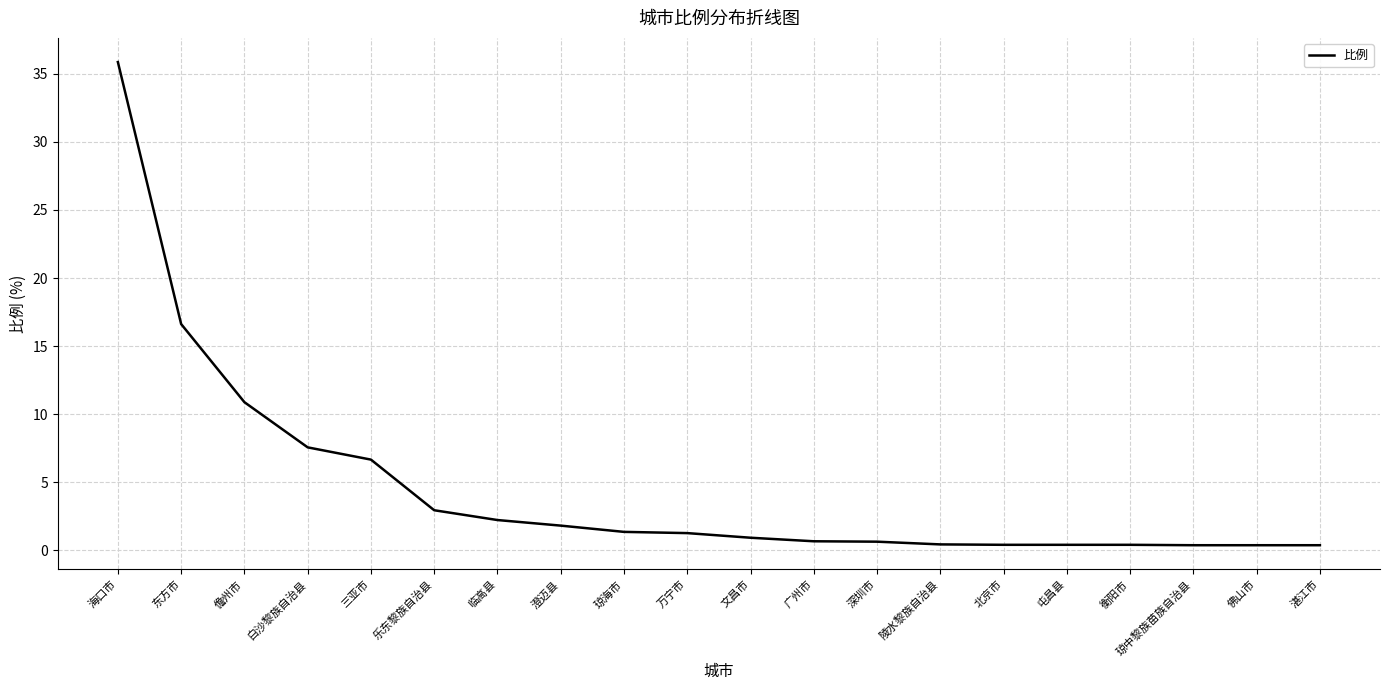

What is the greatest value displayed?

35.9